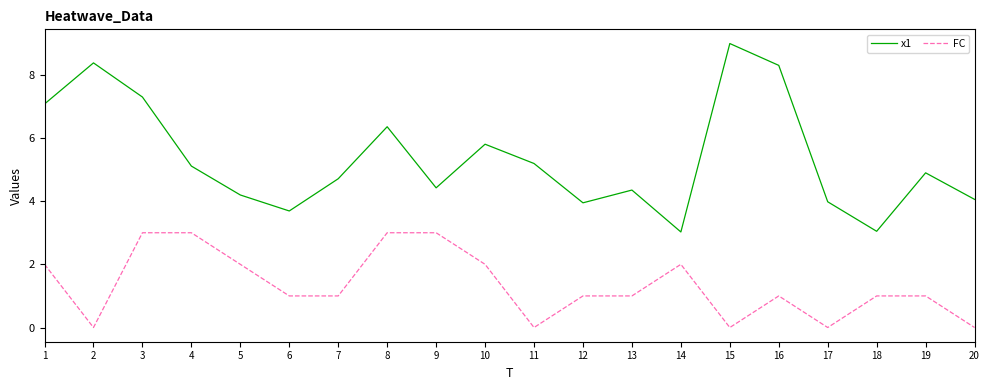

At which category does the chart reach its peak across all series?

15